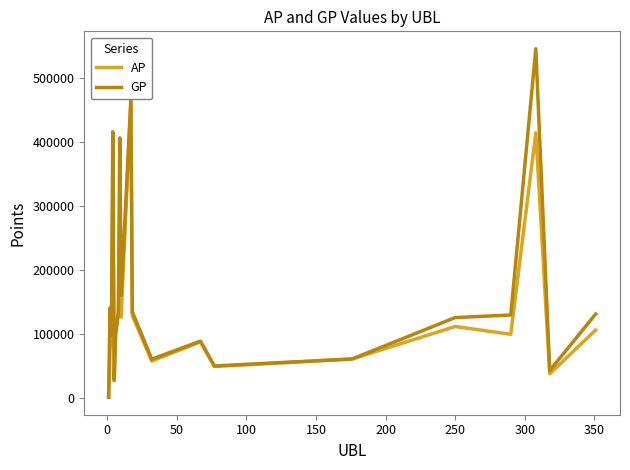

Which series has the largest range (max minus min)?

GP